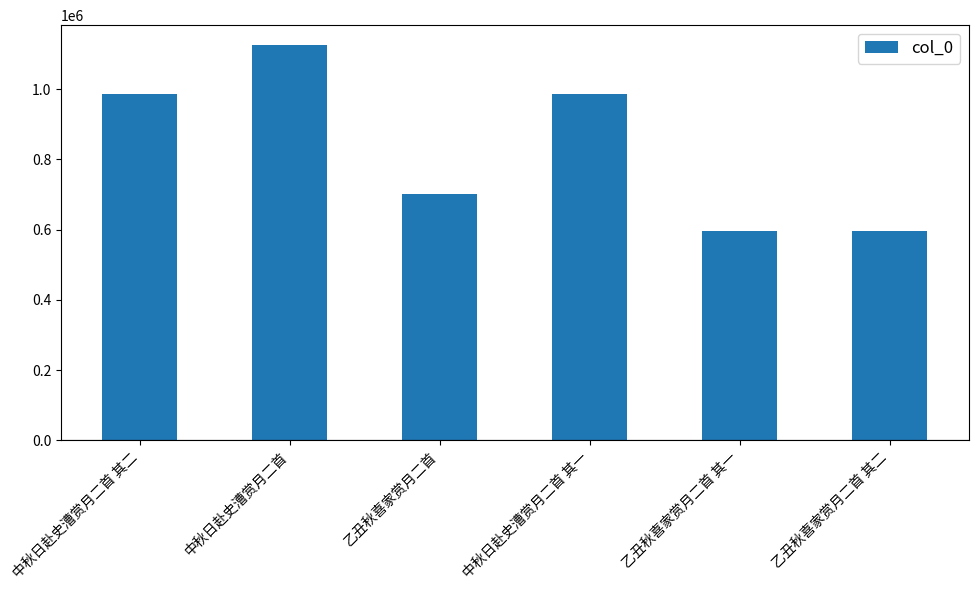

Which has a higher value, 乙丑秋喜家赏月二首 or 中秋日赴史漕赏月二首 其二?

中秋日赴史漕赏月二首 其二